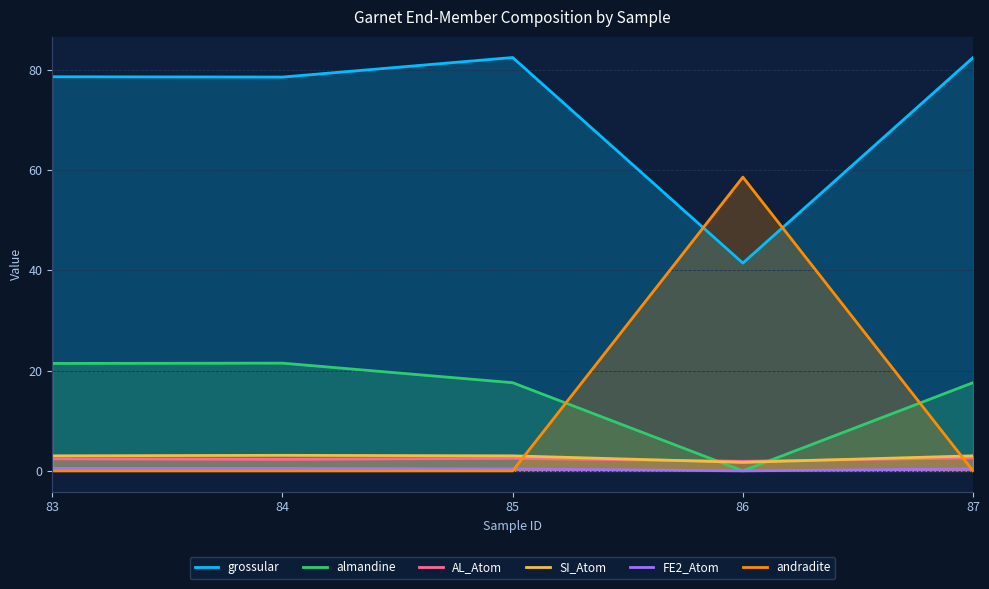

True or false: almandine has a value of 0.0 at 86.

True